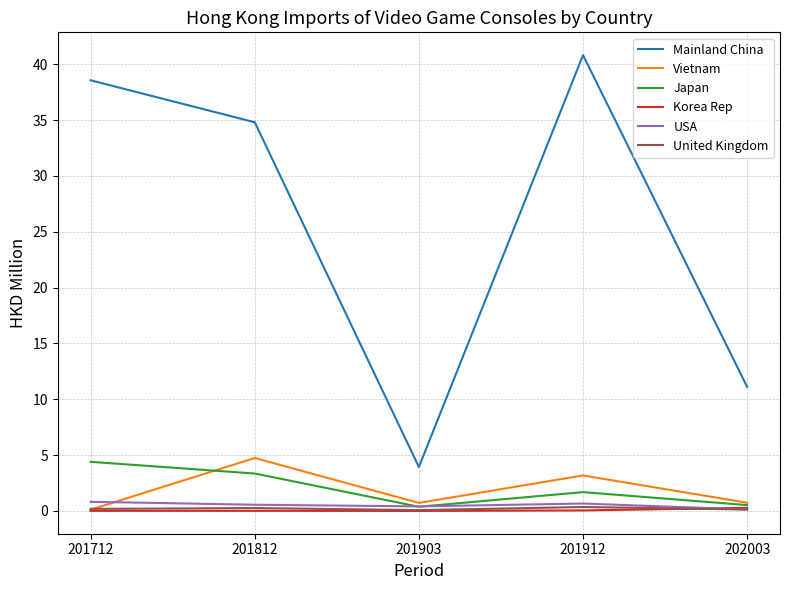

Where do Vietnam and USA first cross each other?

201712 and 201812